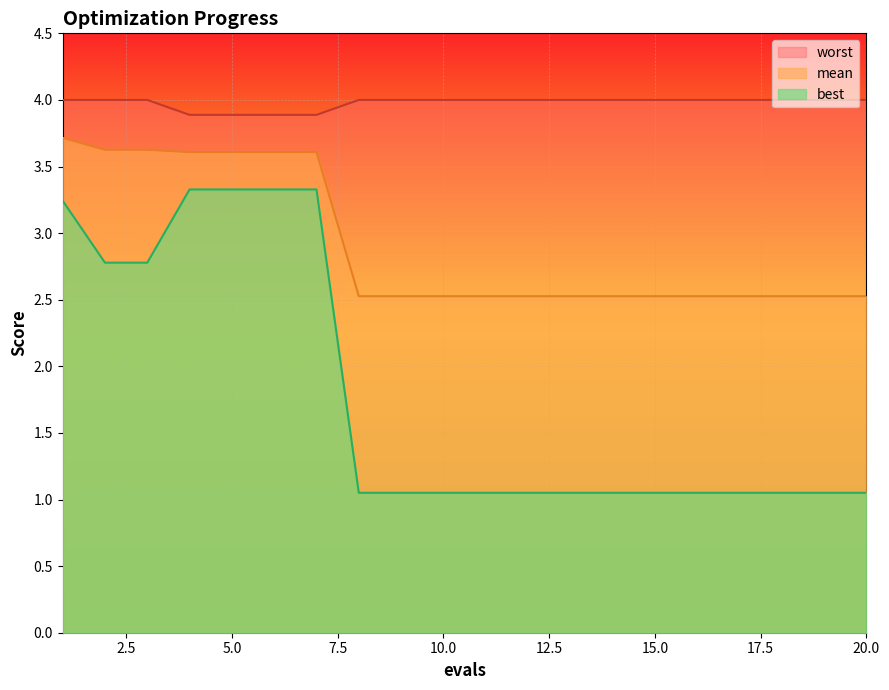

What is the lowest value of the worst series?

3.9